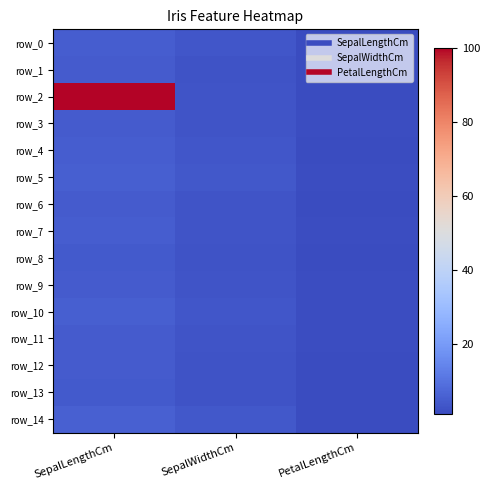

Where does the row_5 series first go above 3?

SepalLengthCm